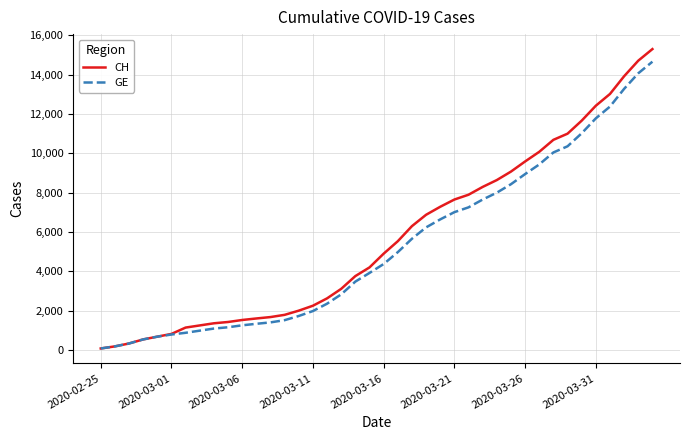

What is the maximum value shown in the chart?

15304